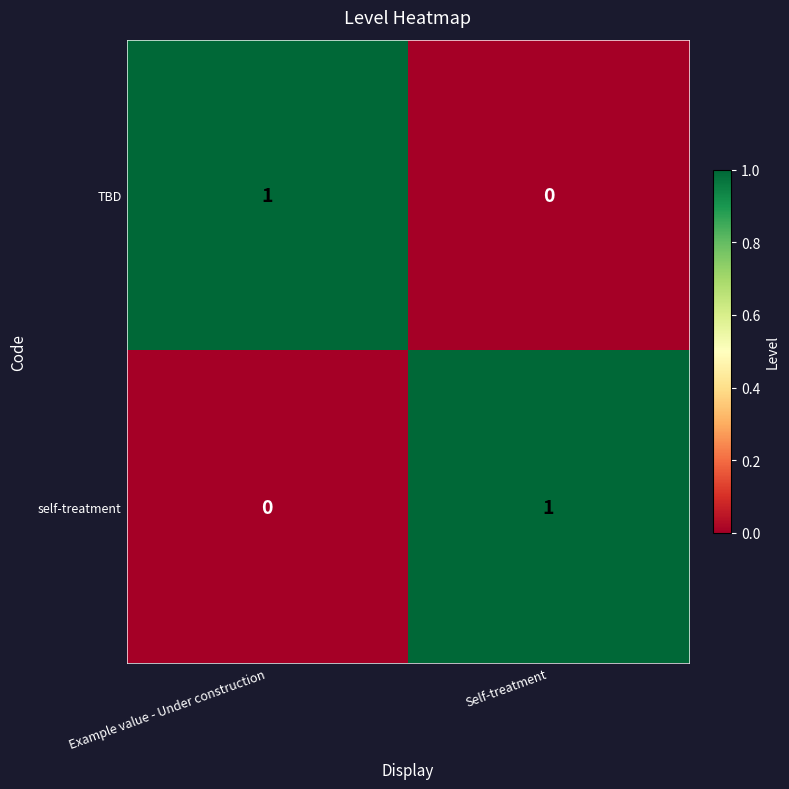

Where is self-treatment nearest to the value 0?

Example value - Under construction